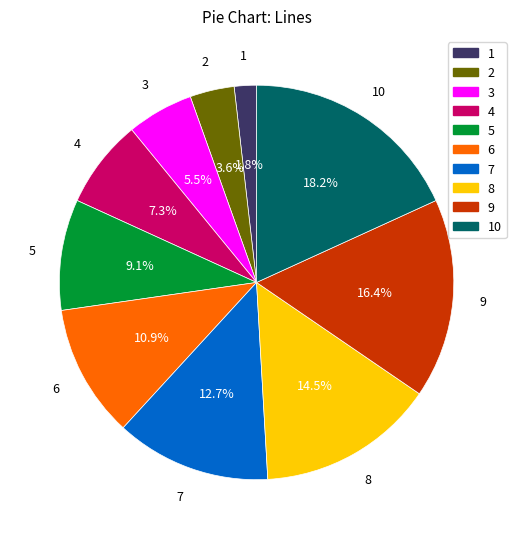

Does any single category account for the majority?

No